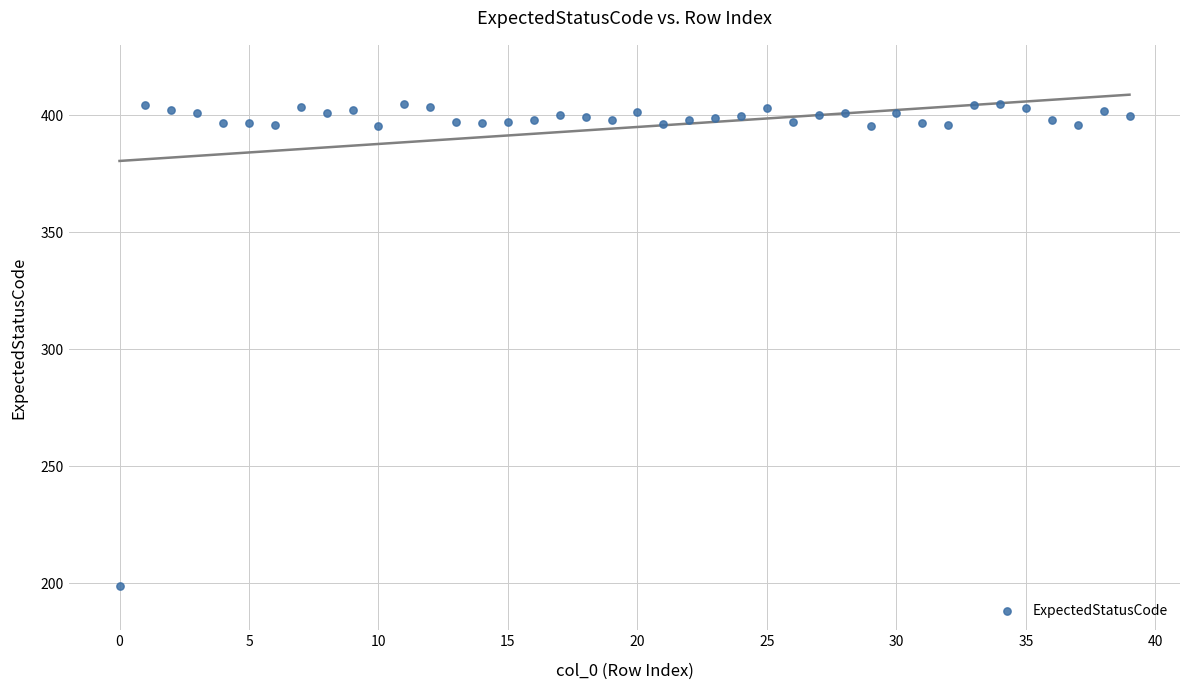

What is the range of Y values (max minus min)?

206.0